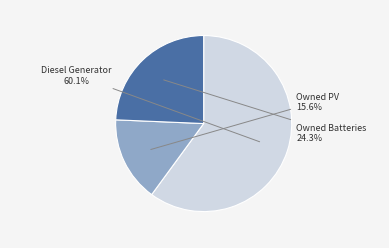

Is there any slice that represents more than half of the pie?

Yes